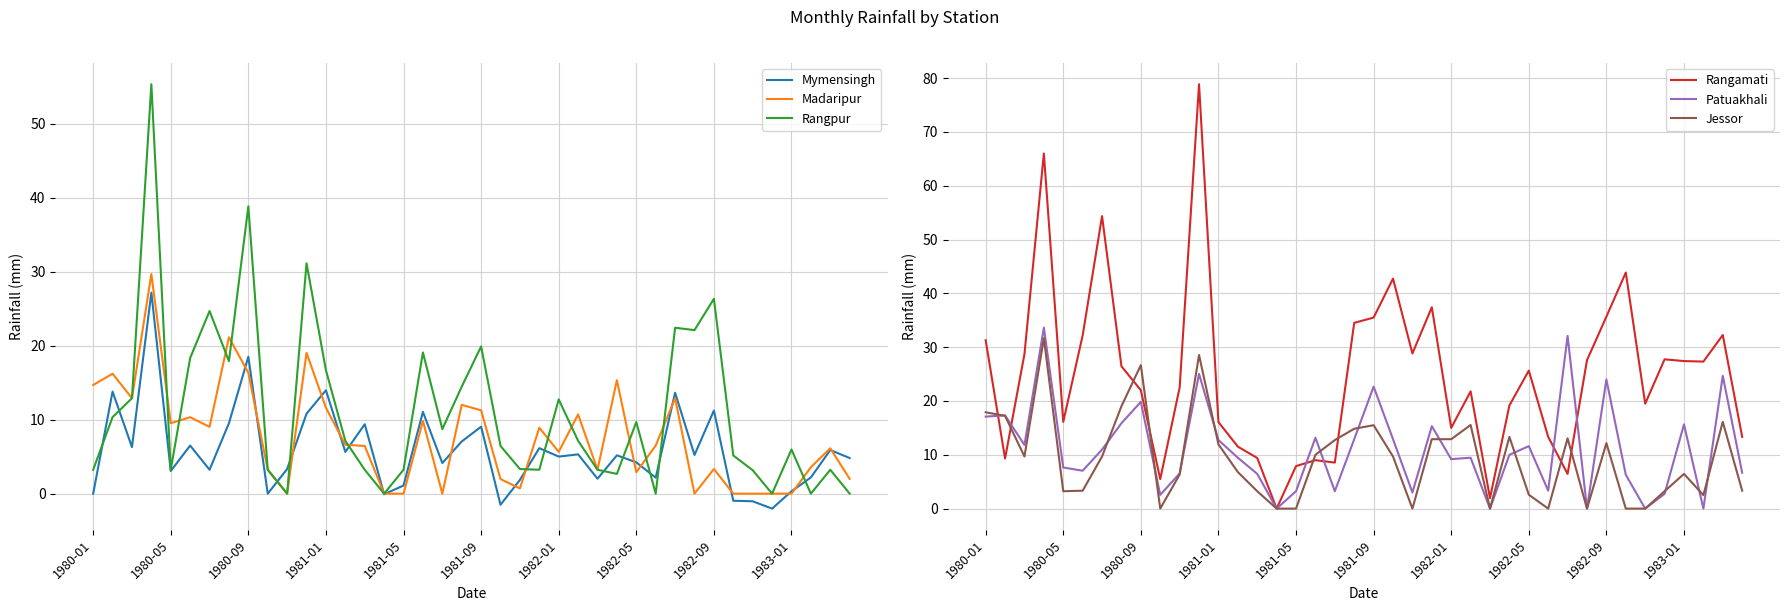

In Patuakhali, how many points are lower than both neighbors (excluding endpoints)?

12